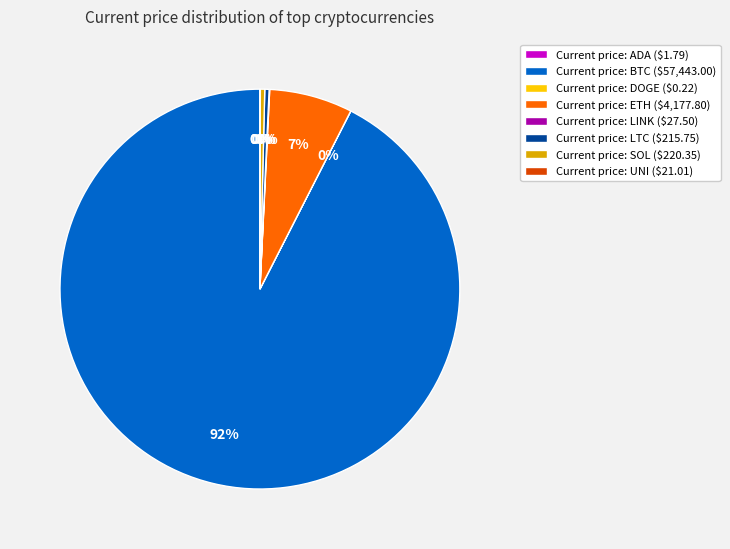

Is there any slice that represents more than half of the pie?

Yes